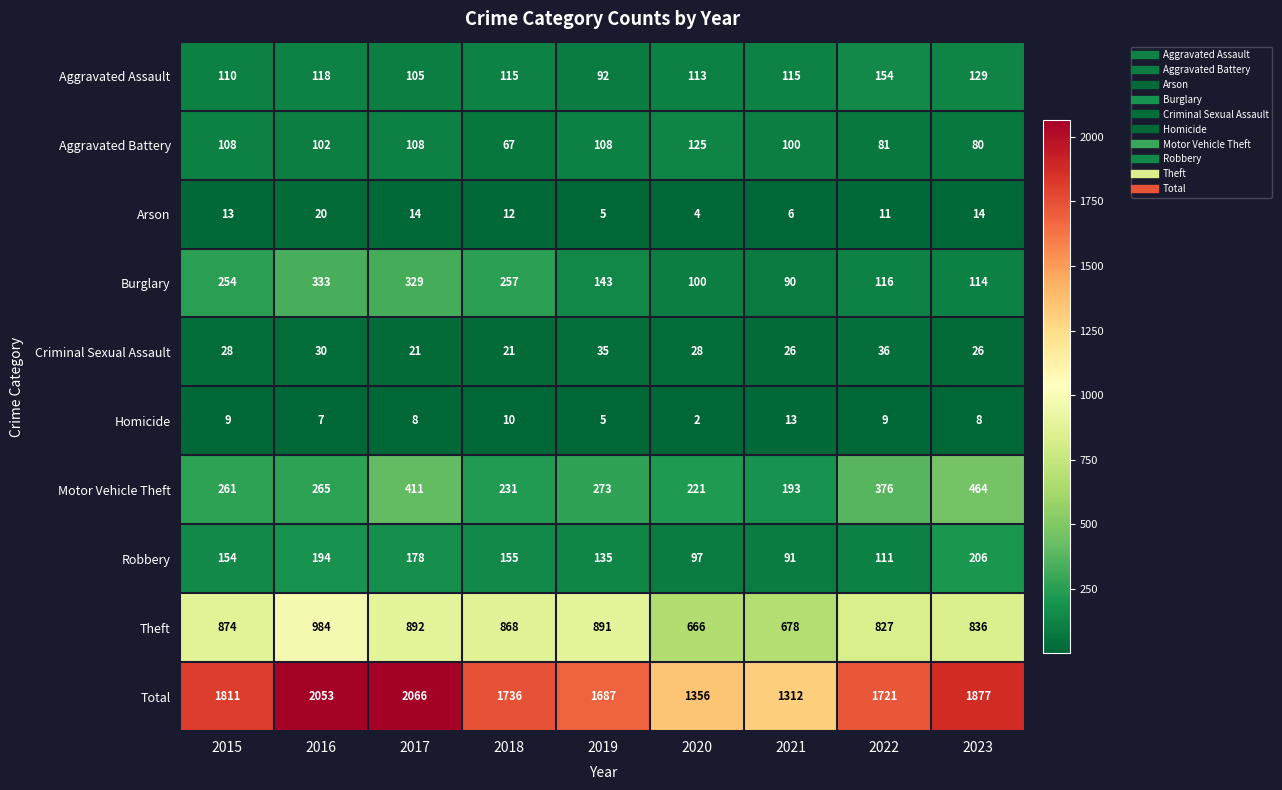

How many categories are shown in the chart?

9